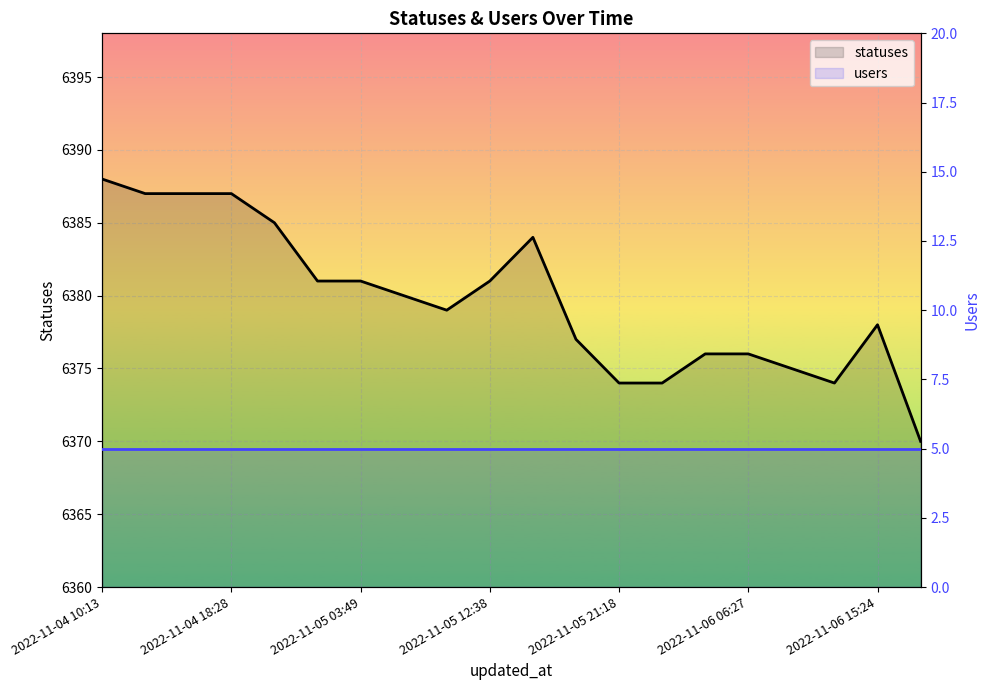

What is the difference between the maximum and second lowest values in the statuses series?

14